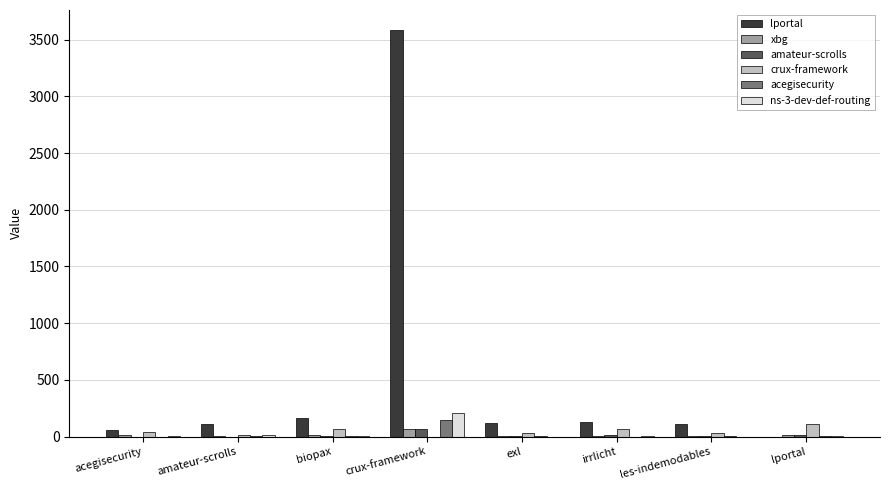

Which label corresponds to the largest value in the chart?

crux-framework